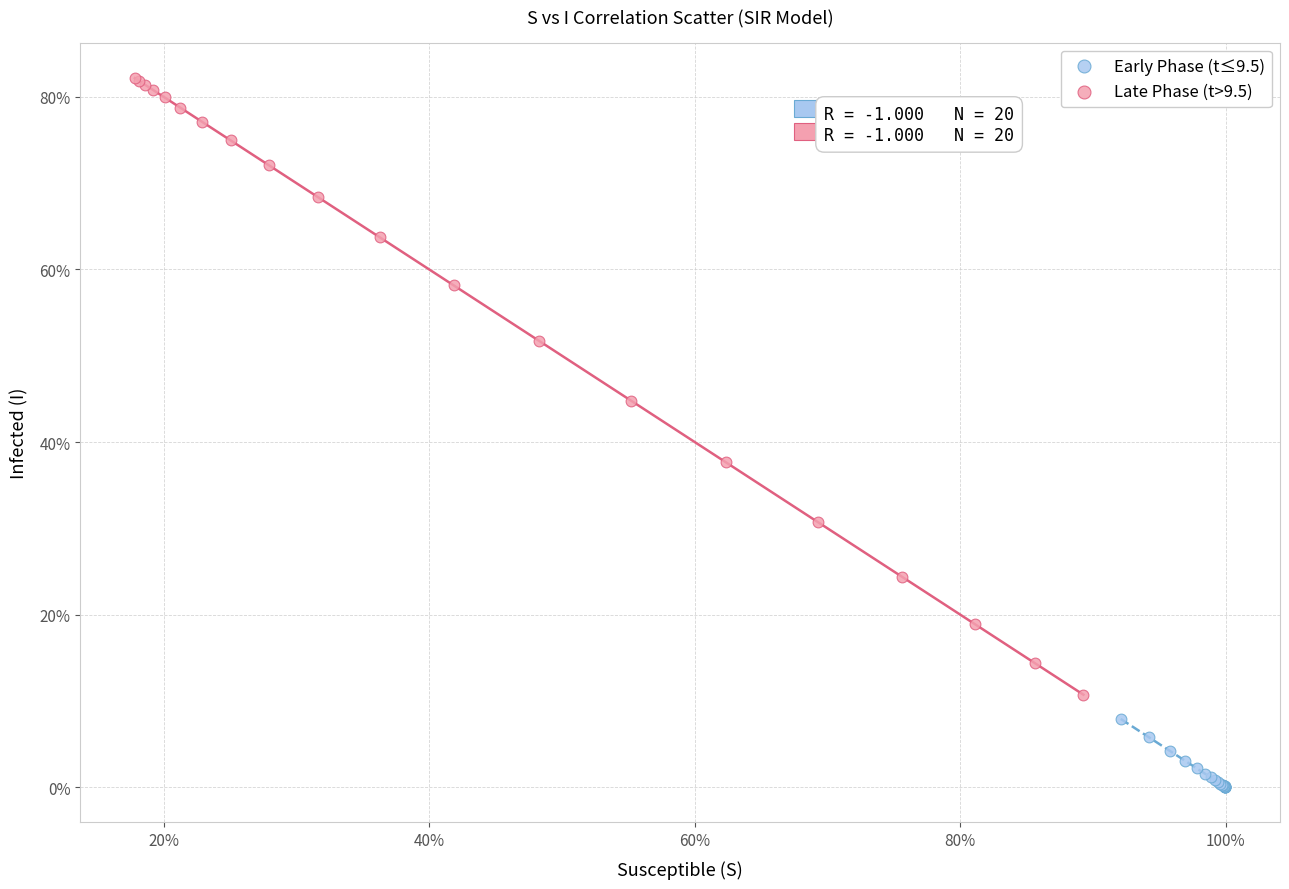

Which series contains the lowest Y value?

Early Phase (t≤9.5)